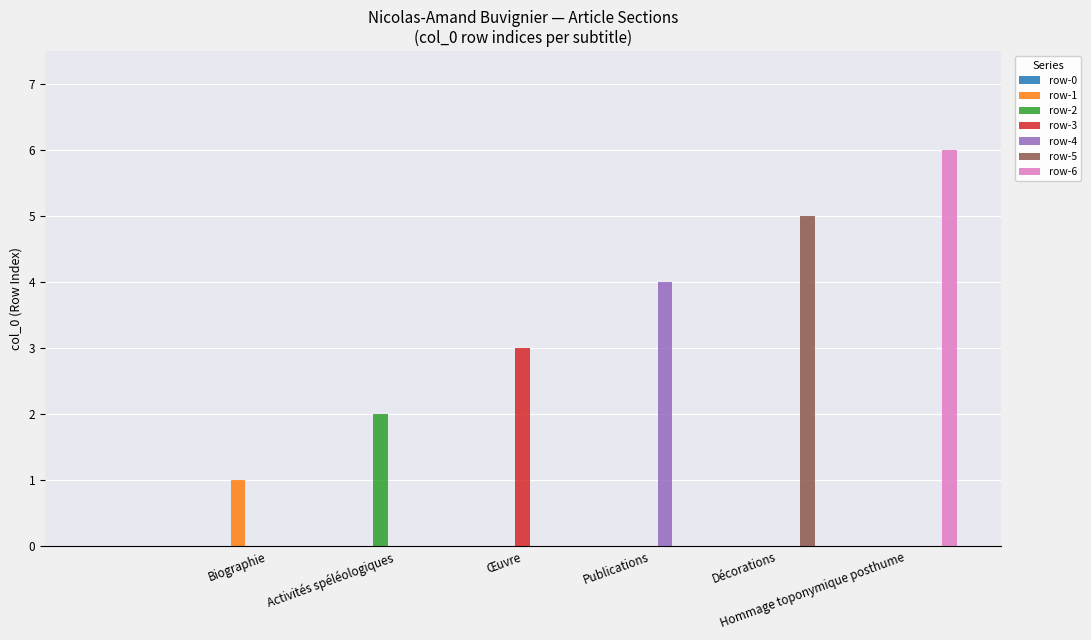

What is the sum of all row-6 values?

6